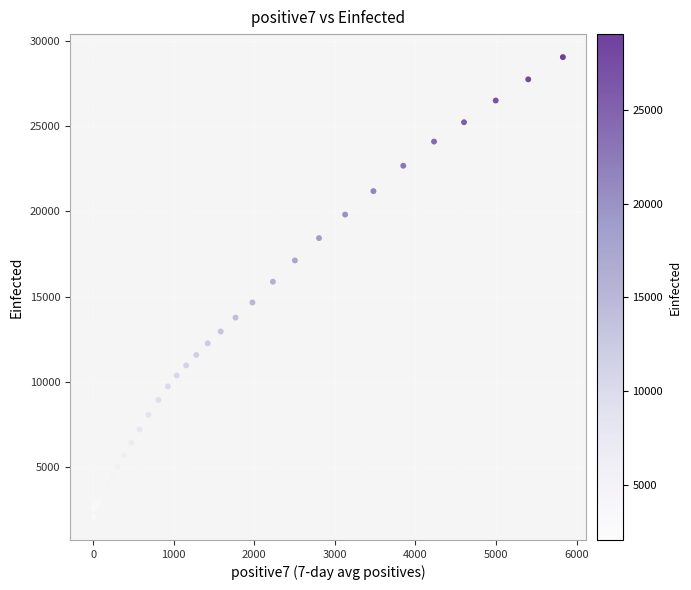

What Y value in the scatter plot is closest to 15555?

15867.2